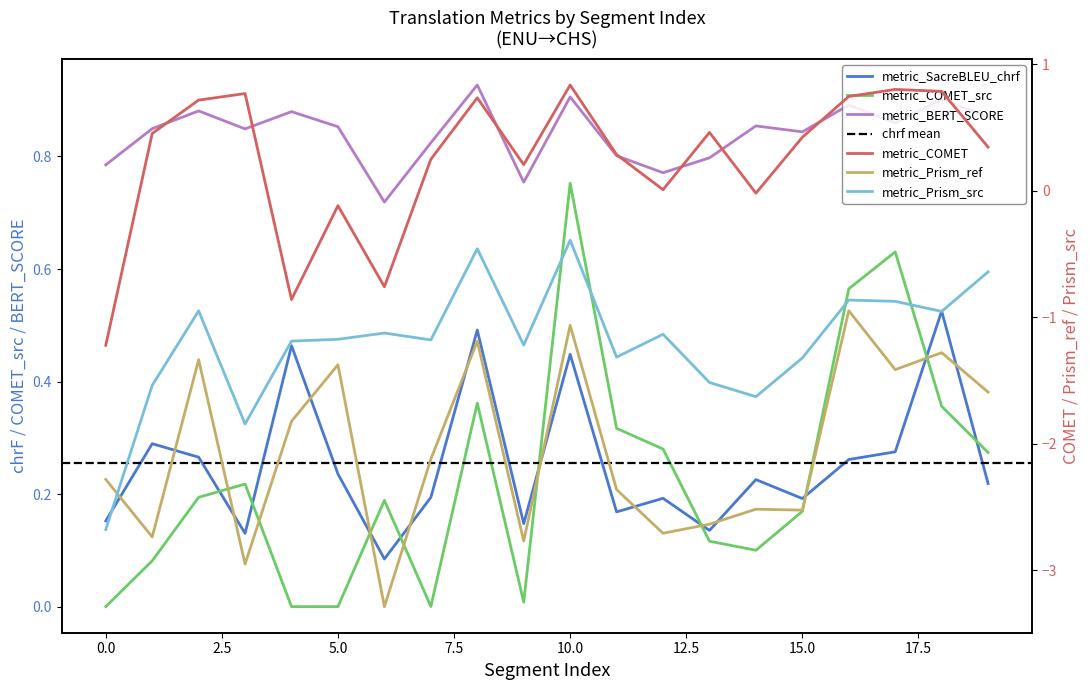

How many lines are shown in the chart?

6